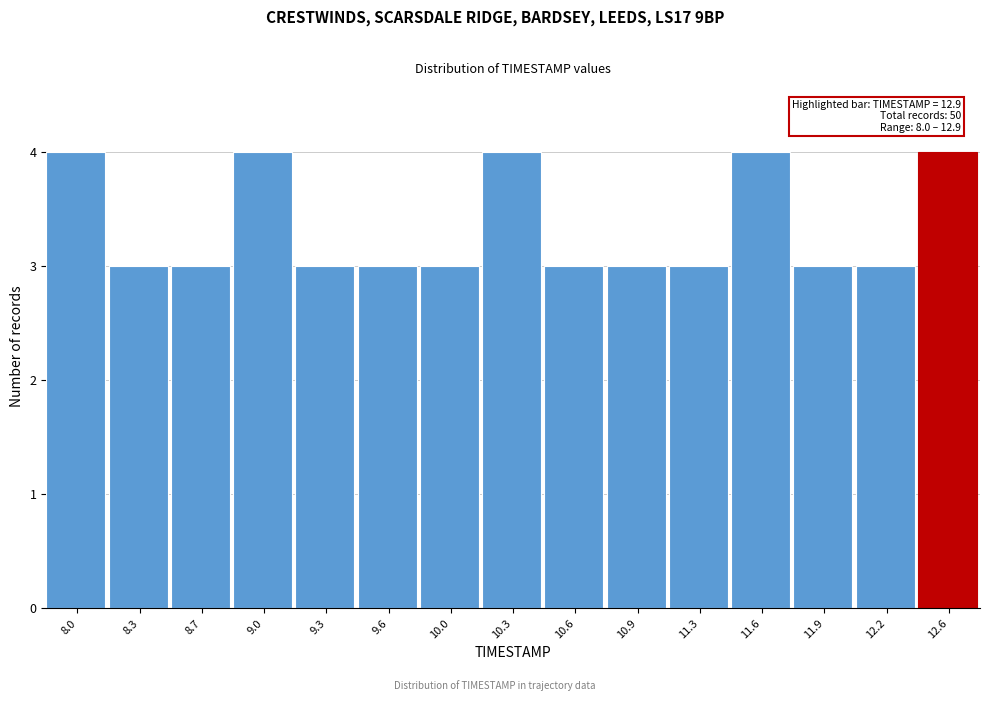

Reading right to left, what are all the values shown in this chart?

12.6=4	12.2=3	11.9=3	11.6=4	11.3=3	10.9=3	10.6=3	10.3=4	10.0=3	9.6=3	9.3=3	9.0=4	8.7=3	8.3=3	8.0=4